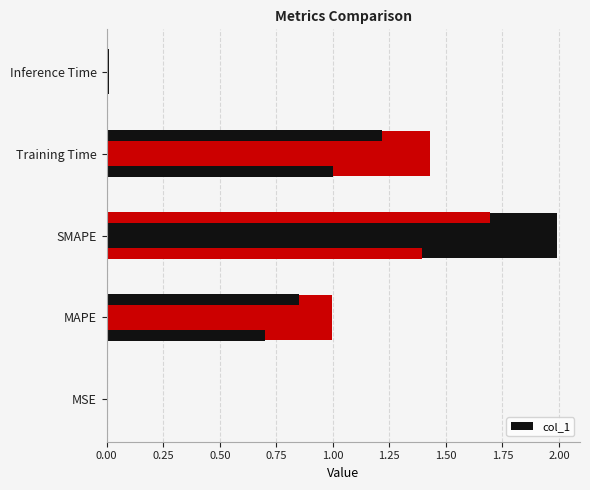

What is the greatest value displayed?

2.0